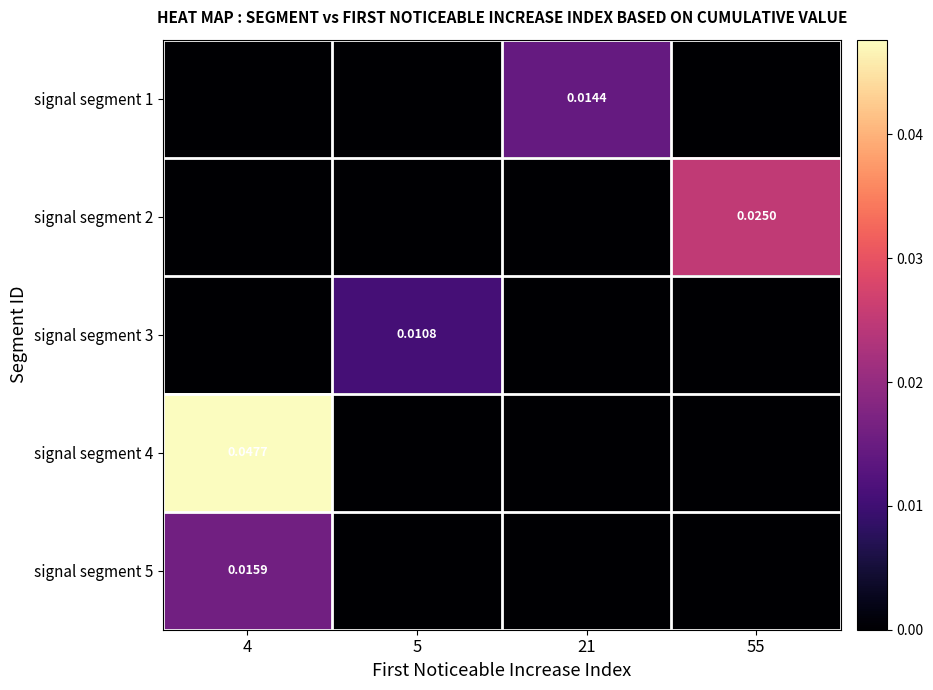

Is the value of signal segment 1 at 4 greater than the value of signal segment 3 at 21?

No